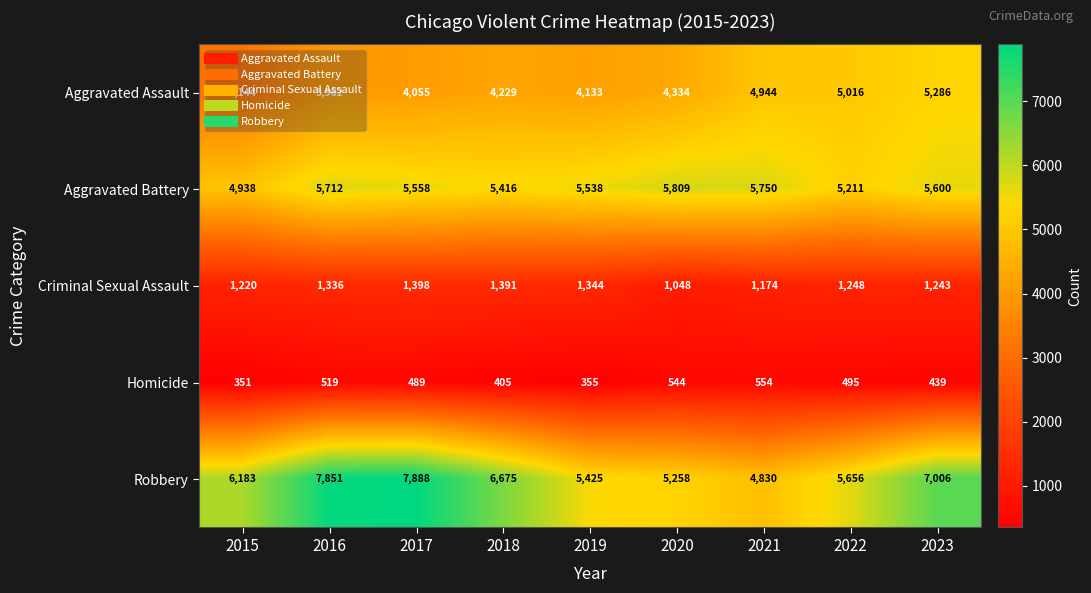

Count the number of data series in this chart.

5